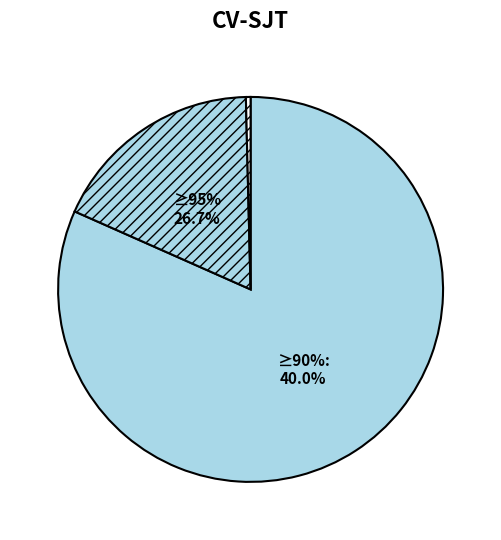

To the nearest percent, what is the difference between the largest and smallest slice percentages?

50%